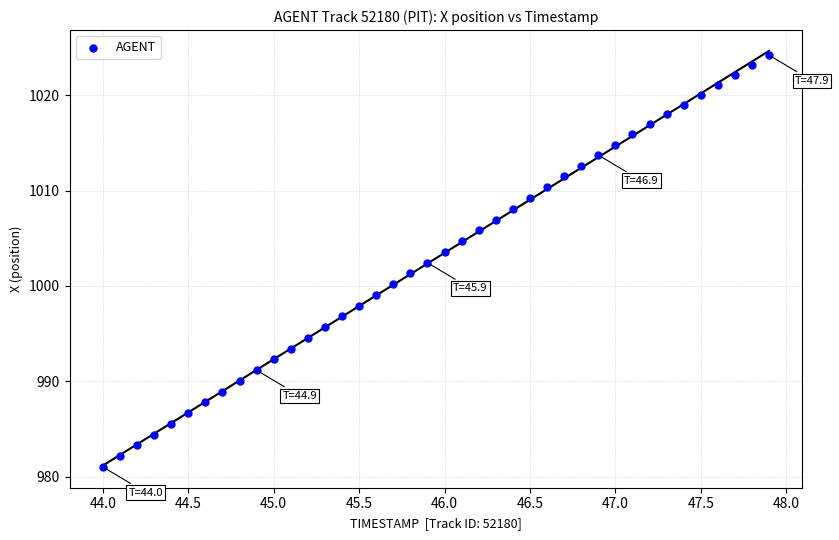

What is the range of X values (max minus min)?

3.9